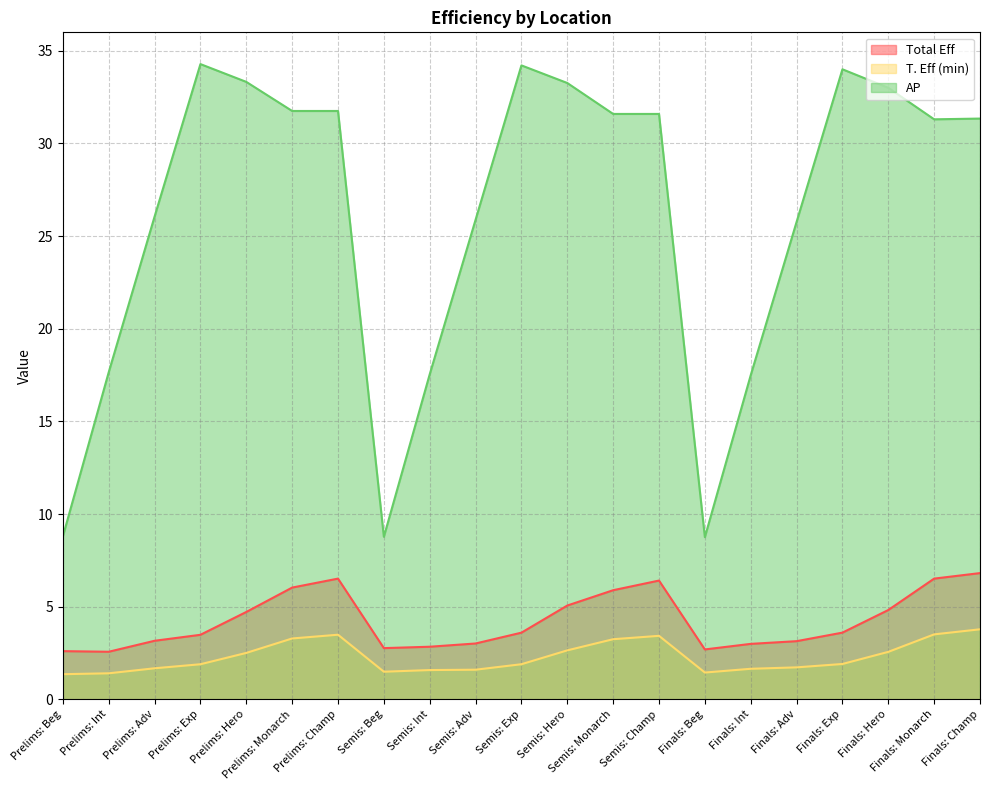

Does the chart have visible grid lines?

Yes